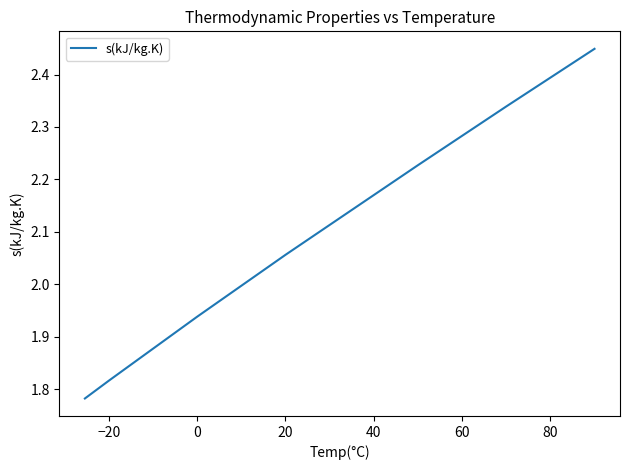

What is the difference between the maximum and minimum values?

0.7